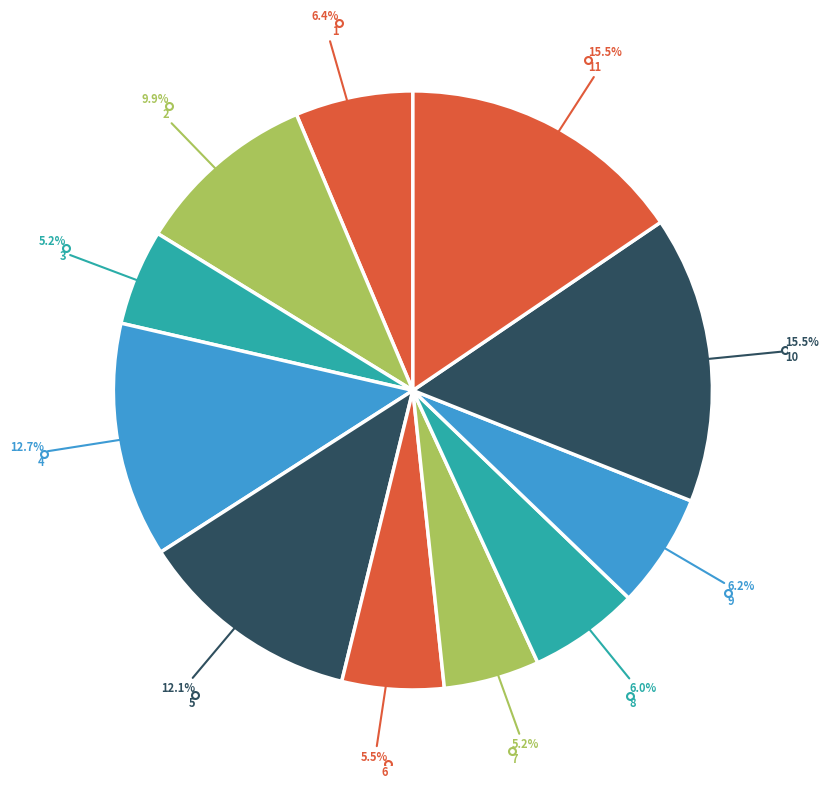

What portion of the pie excludes 11?

84.5%